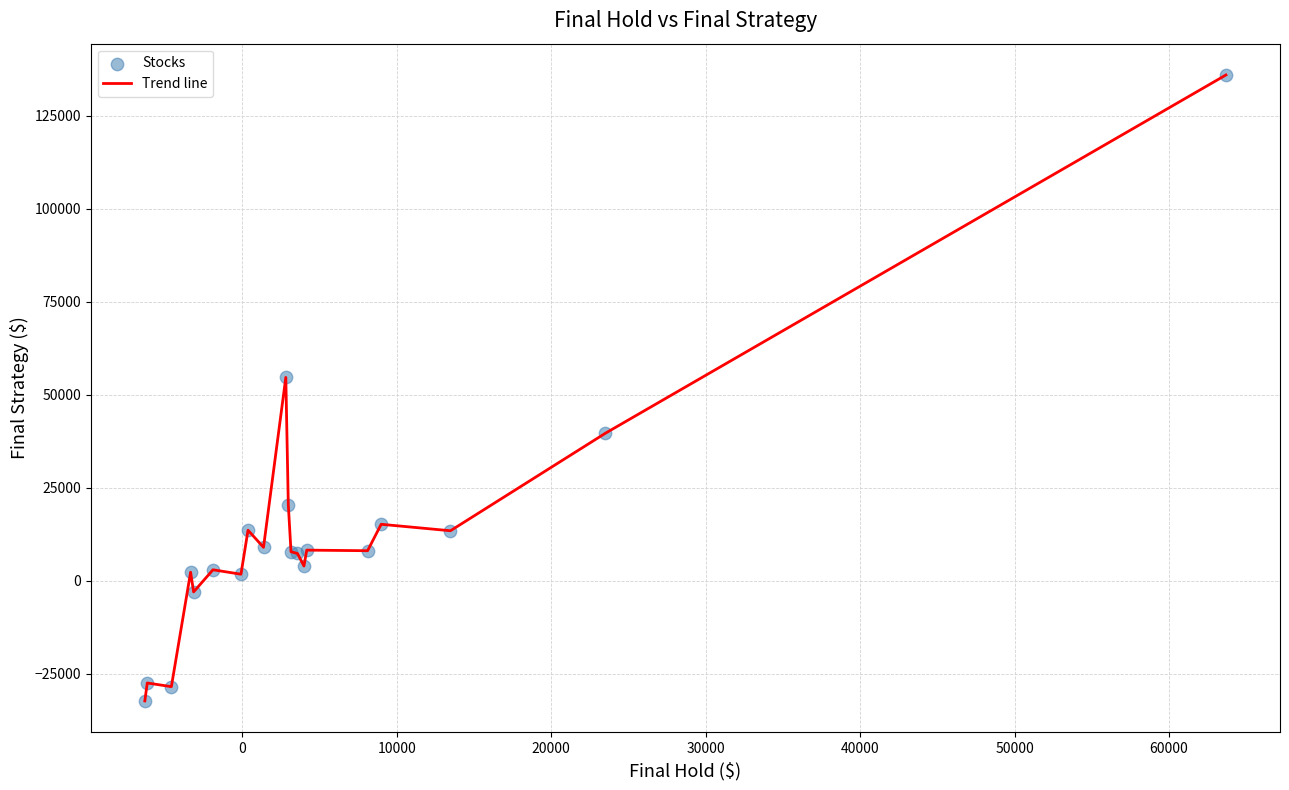

What is the maximum value shown in the chart?

136027.5